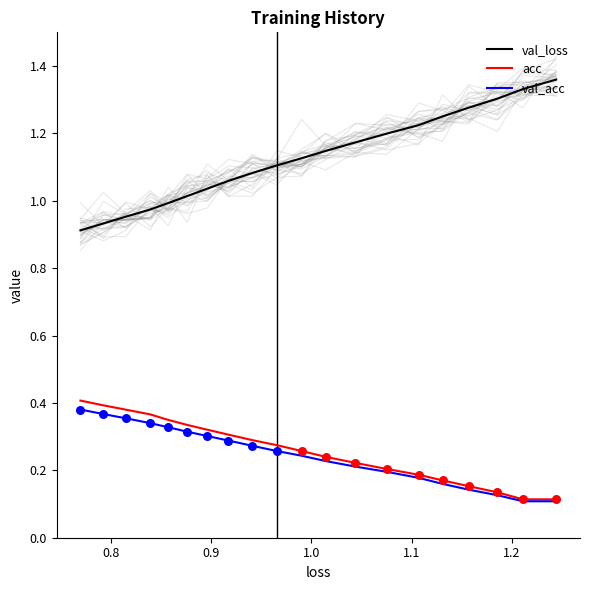

Which series reaches the minimum Y coordinate?

val_acc